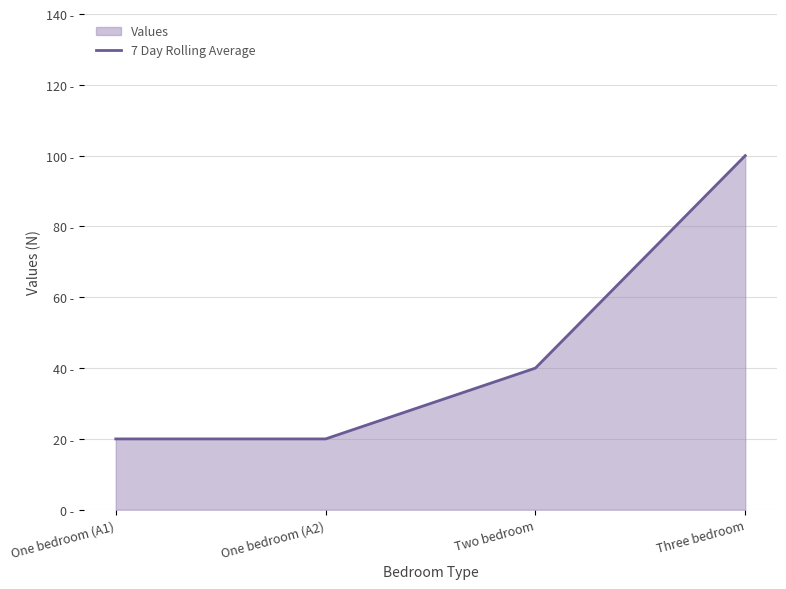

What is the difference between the maximum and minimum values?

80